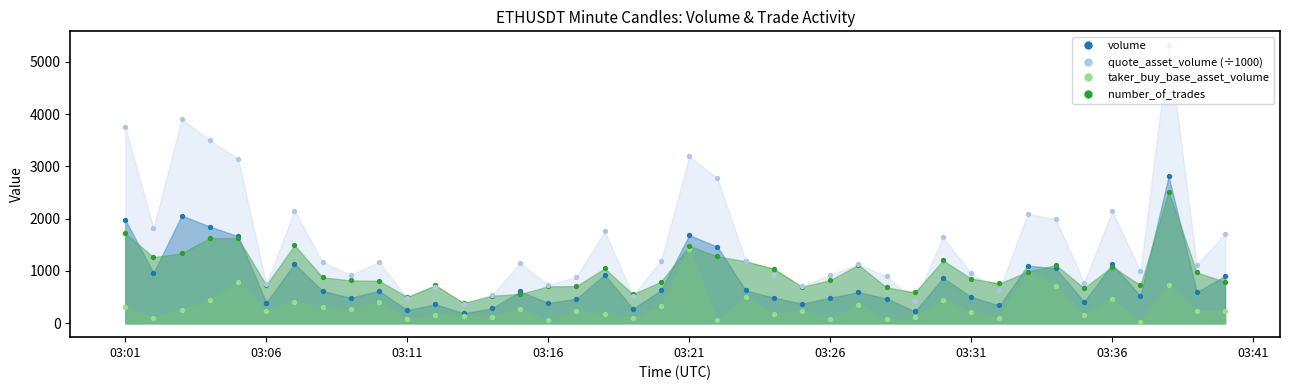

Is the value of quote_asset_volume at 15 greater than the value of number_of_trades at 9?

No